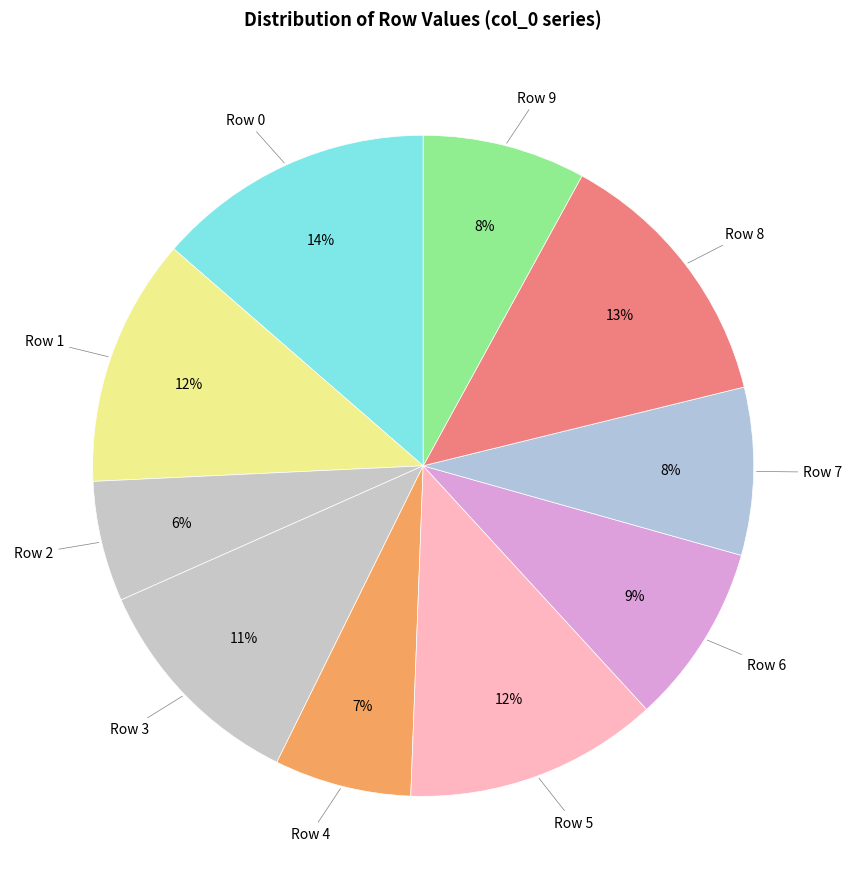

How many slices are in this pie chart?

10